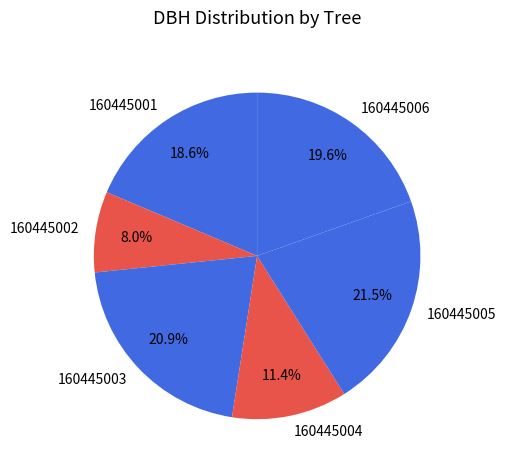

Which slice is the smallest?

160445002